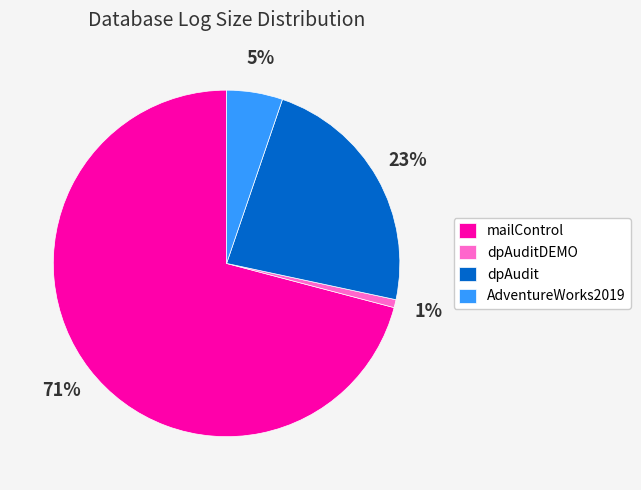

To the nearest percent, what is the difference between the largest and smallest slice percentages?

70%